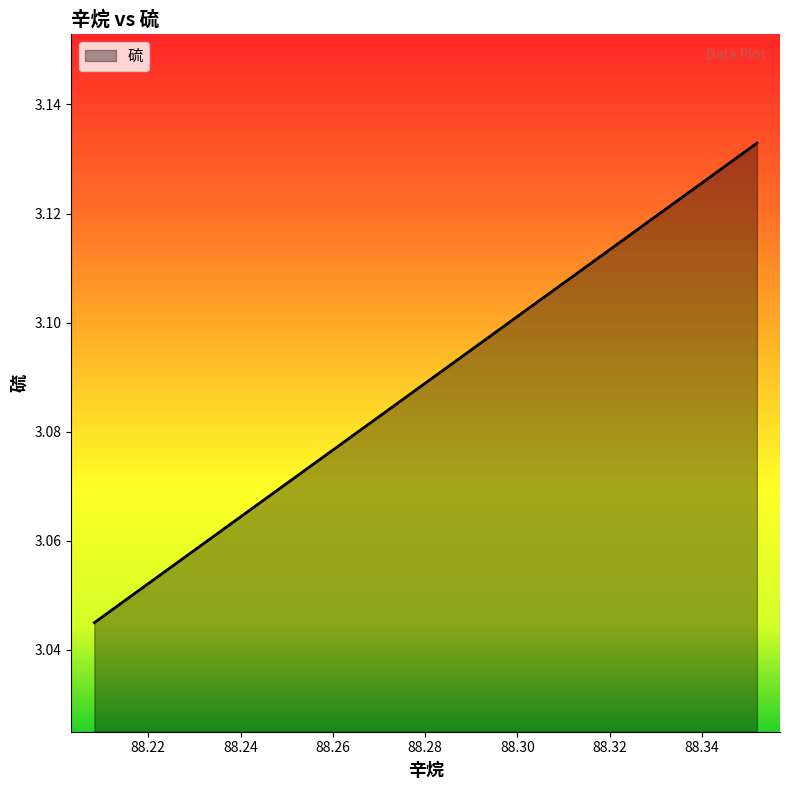

Reading left to right, extract all data points from this chart.

88.2083159430375=3.0	88.2242699537775=3.1	88.2402239645175=3.1	88.2561779752575=3.1	88.2721319859975=3.1	88.2880859967375=3.1	88.3040400074775=3.1	88.3199940182175=3.1	88.3359480289575=3.1	88.3519020396975=3.1